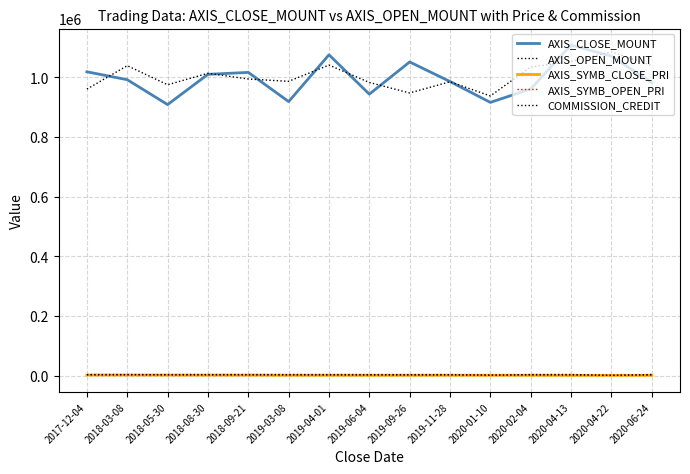

At which label is AXIS_SYMB_OPEN_PRI closest to 1518?

2019-03-08